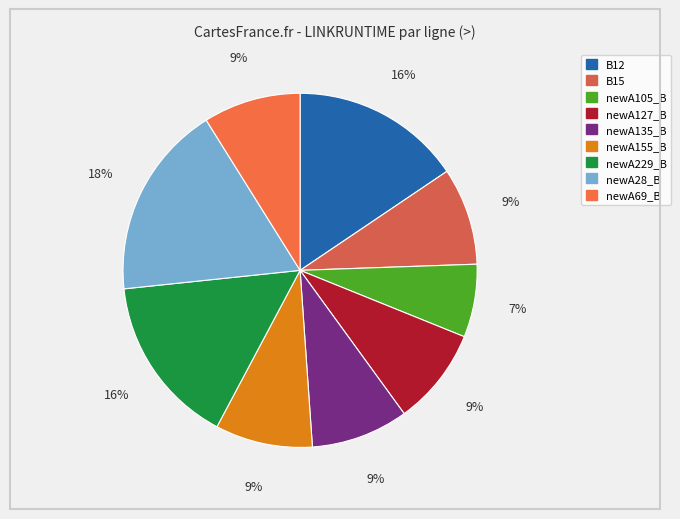

To the nearest percent, what is the average slice percentage?

11%